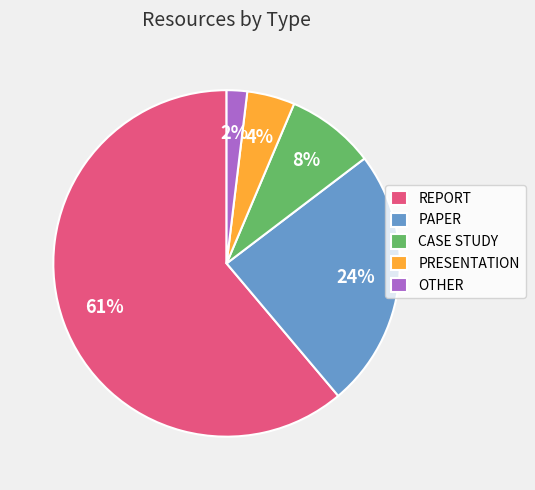

To the nearest percent, what is the difference between the PAPER and OTHER slice percentages?

22%